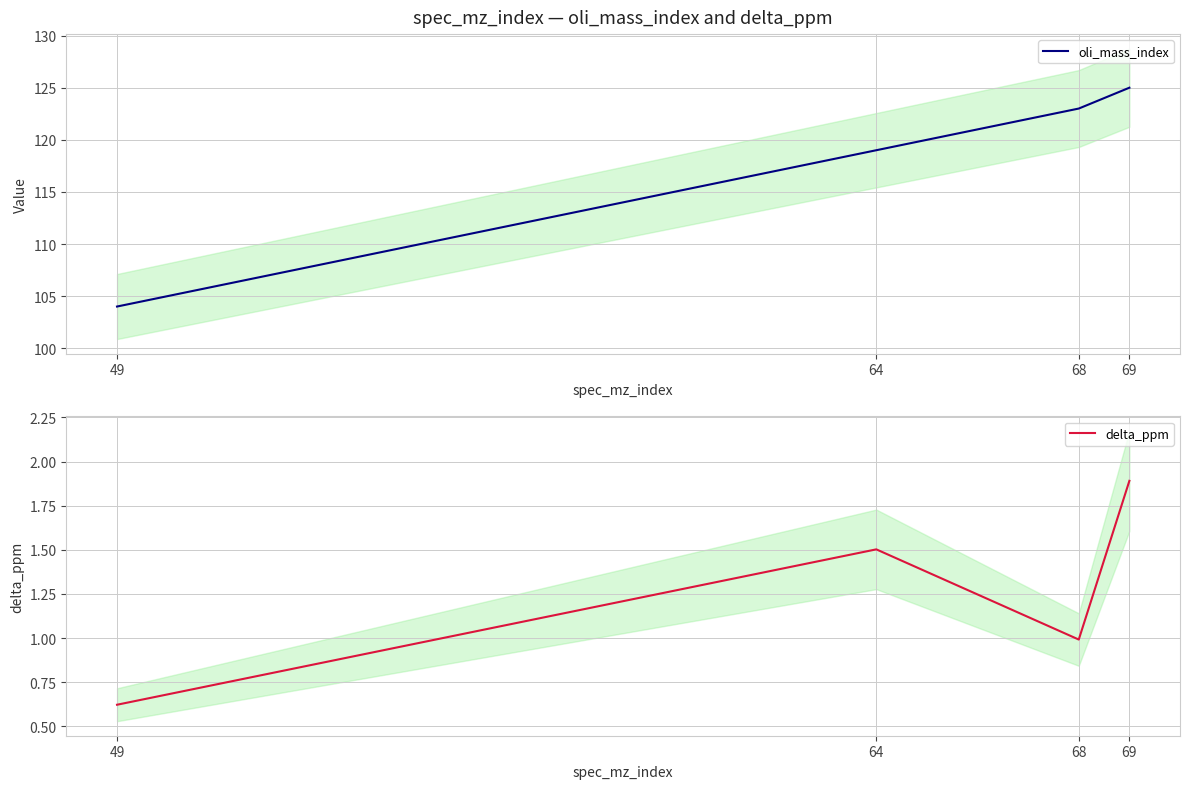

Reading left to right, transcribe all the data shown in this chart.

oli_mass_index: 104.0	119.0	123.0	125.0
delta_ppm: 0.6	1.5	1.0	1.9